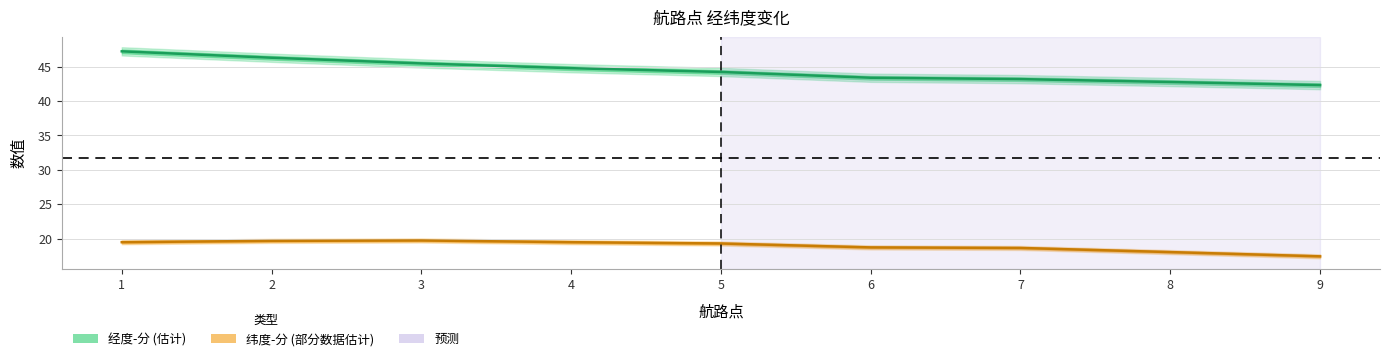

How many values in the 纬度-分 series are below 19?

4